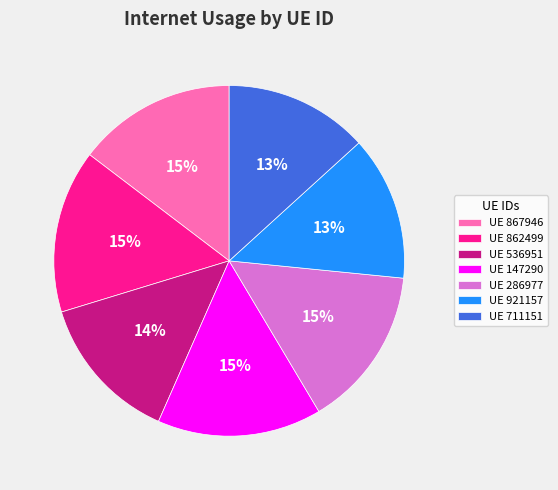

Does UE 286977 account for over 50% of the chart?

No